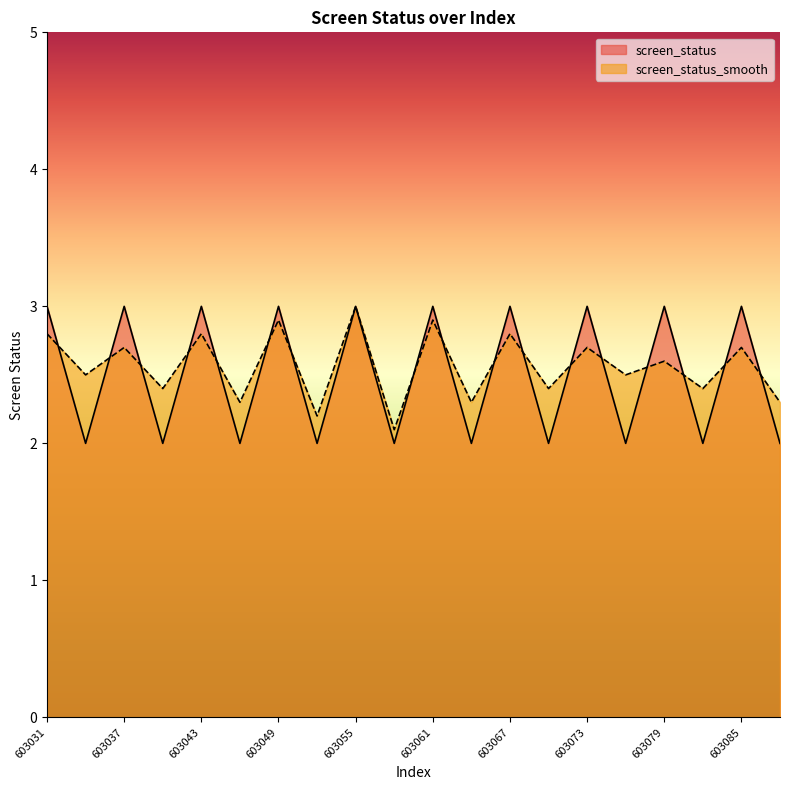

Does the chart have visible grid lines?

No